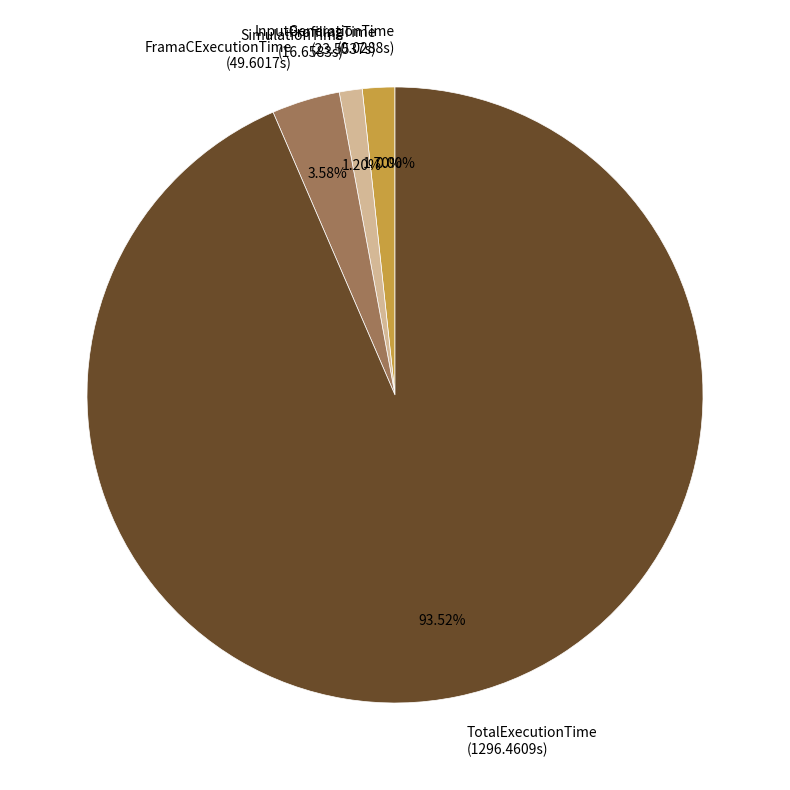

Which category accounts for the majority?

TotalExecutionTime